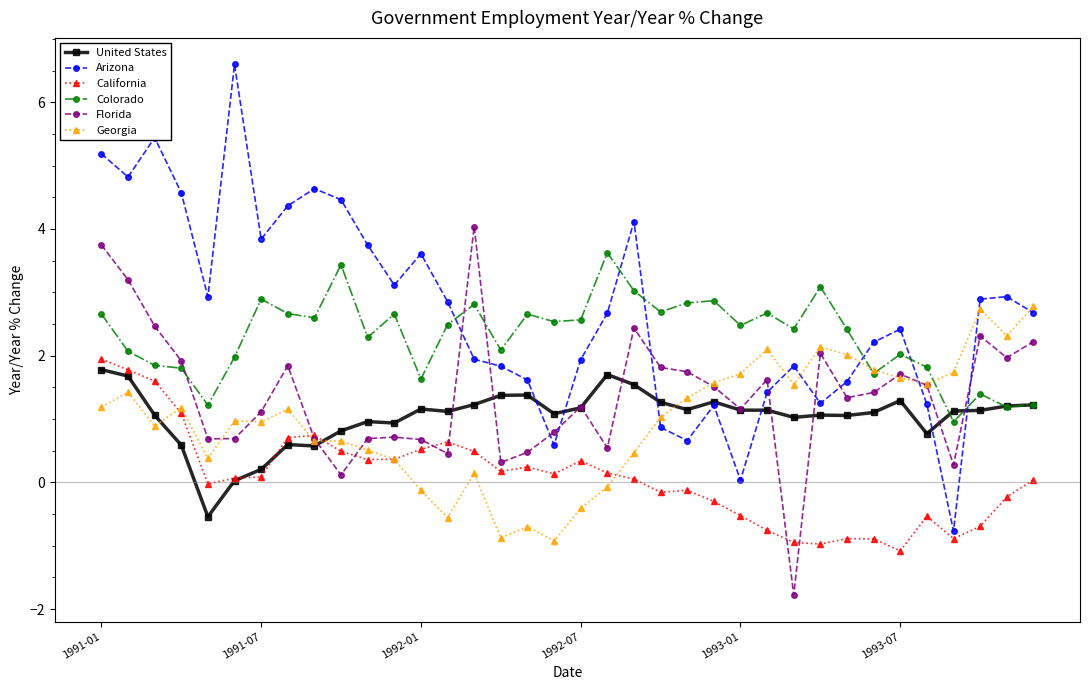

How many lines are shown in the chart?

6